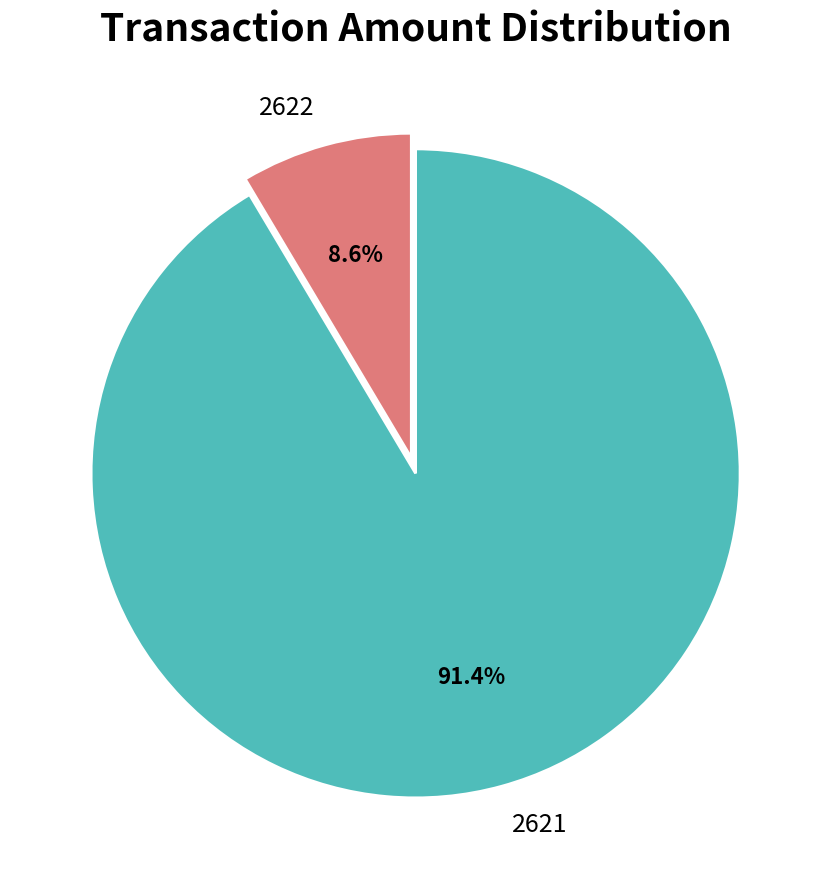

The 2622 slice represents 1% of the pie. True or false?

False